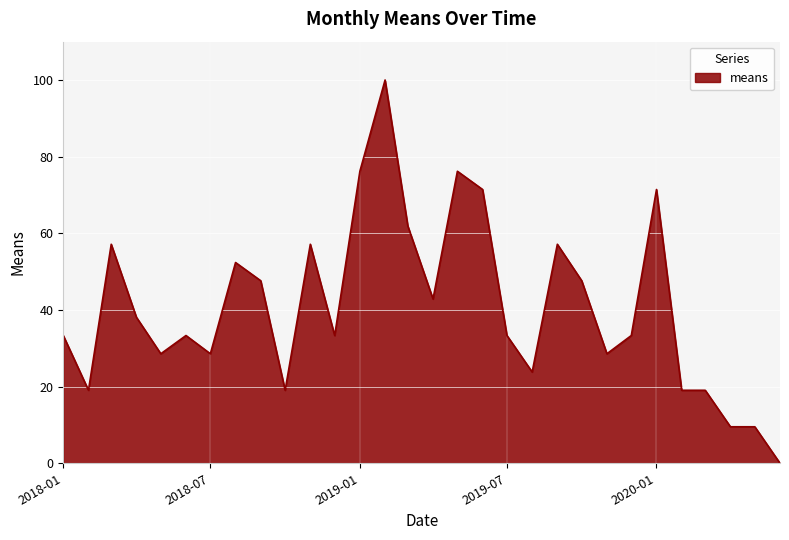

What is the maximum value shown in the chart?

100.0